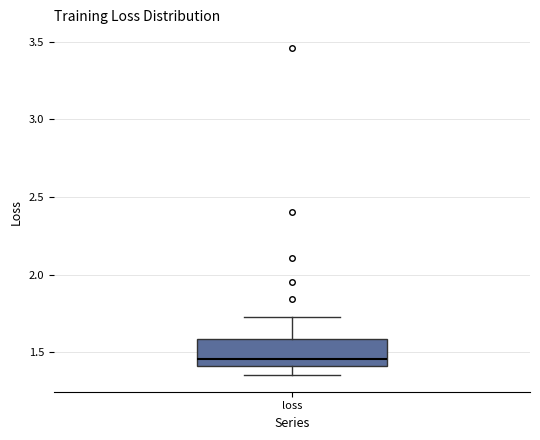

Read this box plot against the y-axis: the position of the median line, the range covered by the box, and the ends of both whiskers. The values are not printed on the chart, so give them approximately, as read against the axis.

median 1.45, box 1.40 to 1.60, whiskers 1.35 to 1.75